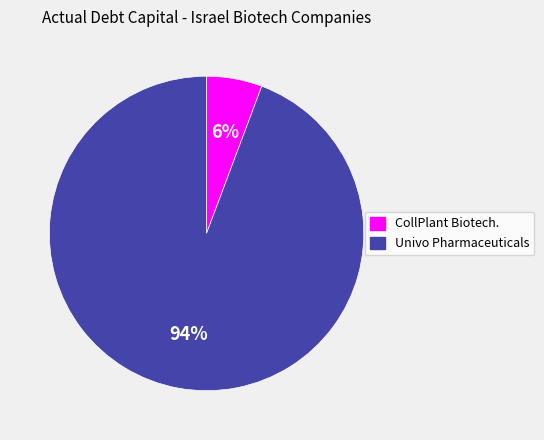

Count the number of slices in the pie.

2